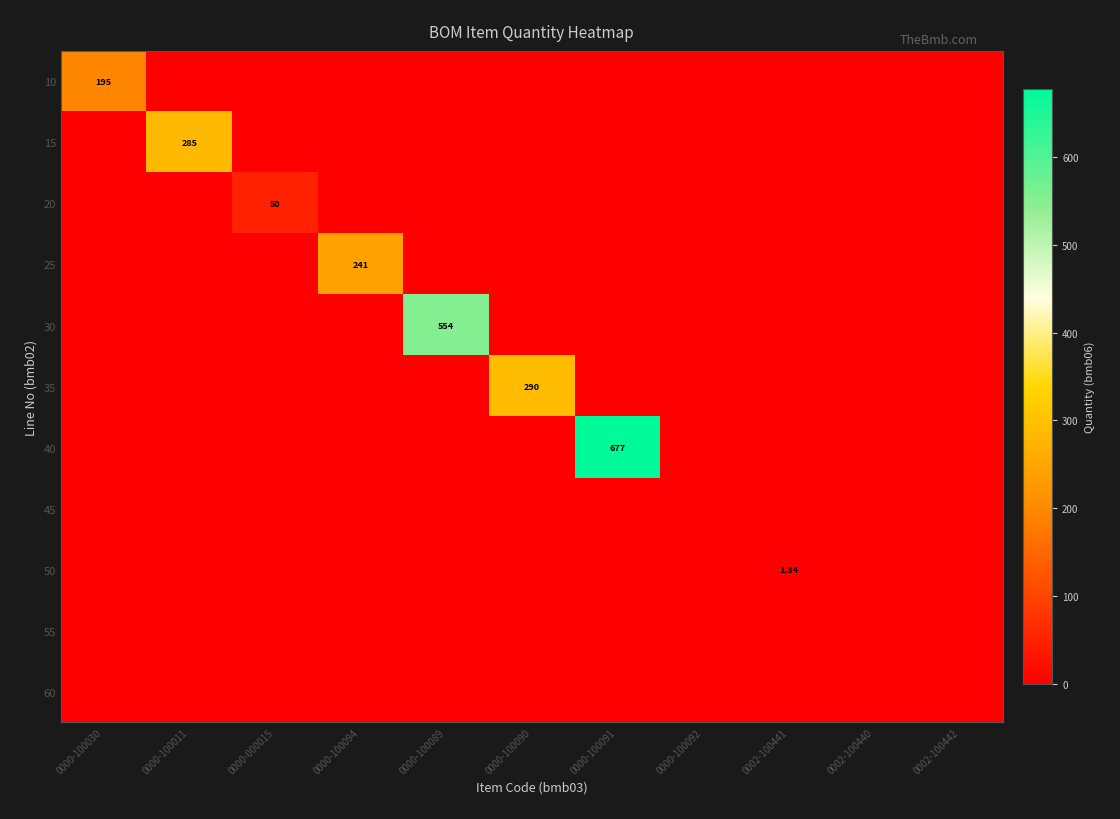

Which label corresponds to the smallest value in the chart?

0000-100011